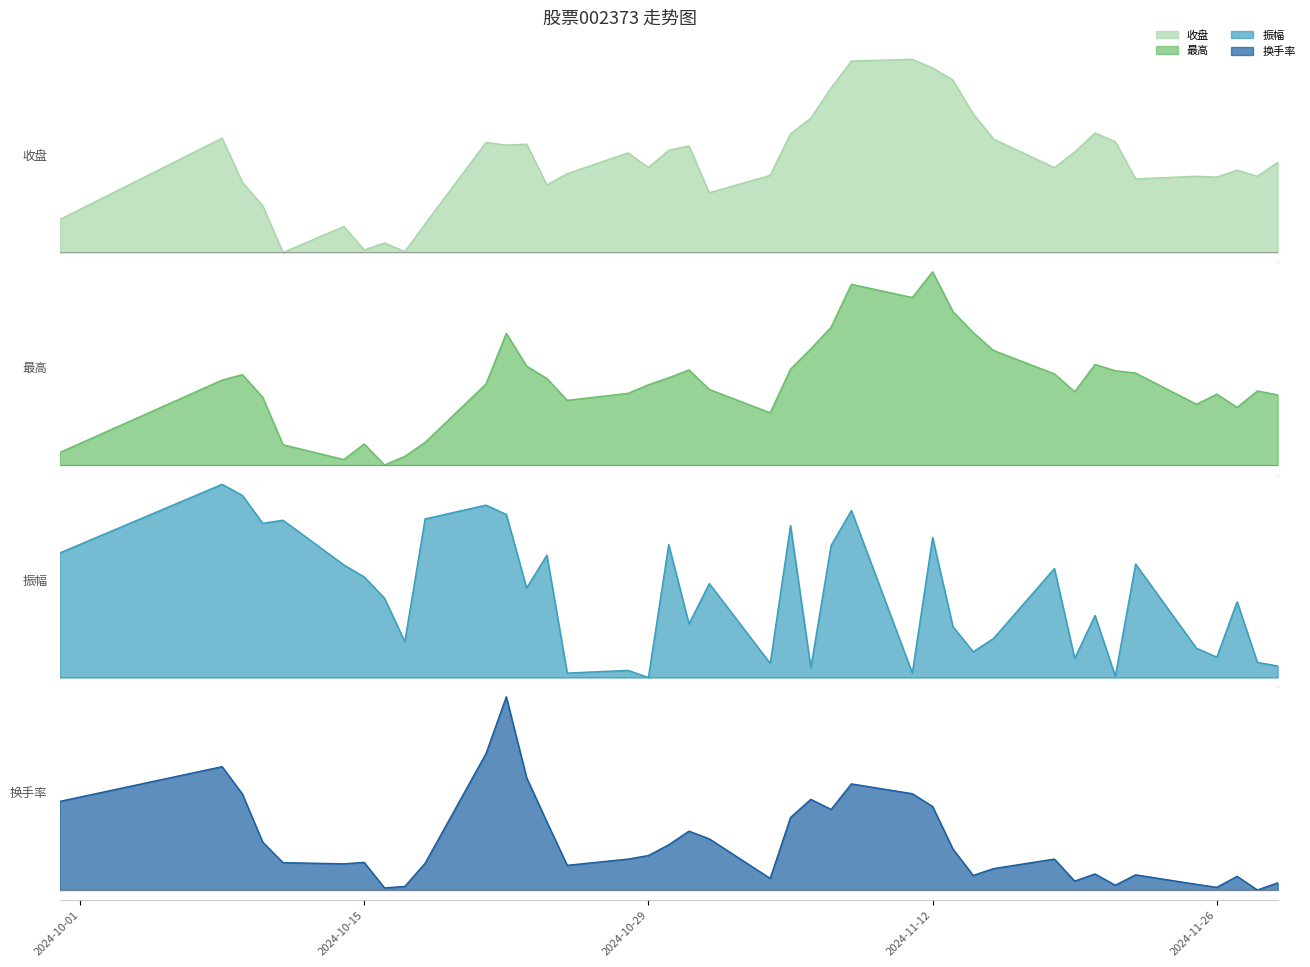

Rank the series at 2024-10-17 from highest to lowest value.

最高, 收盘, 振幅, 换手率